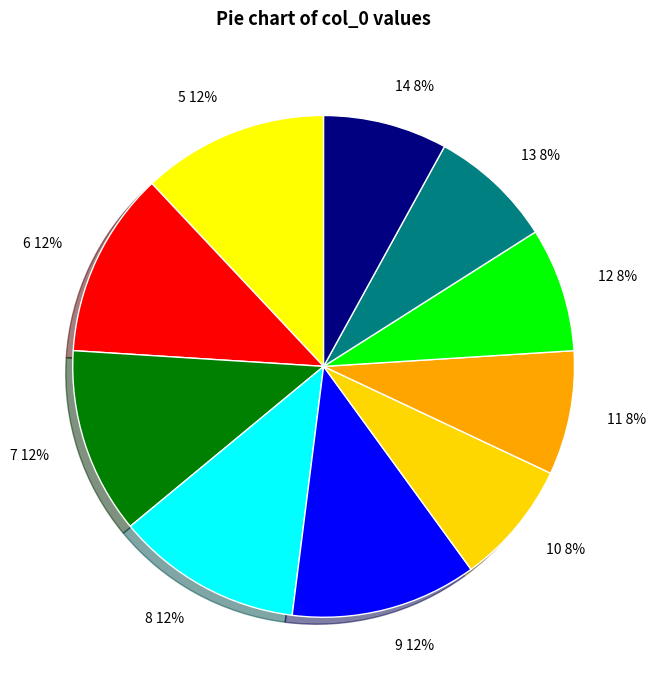

What is the ratio of the value at 10 to the value at 14?

1.0